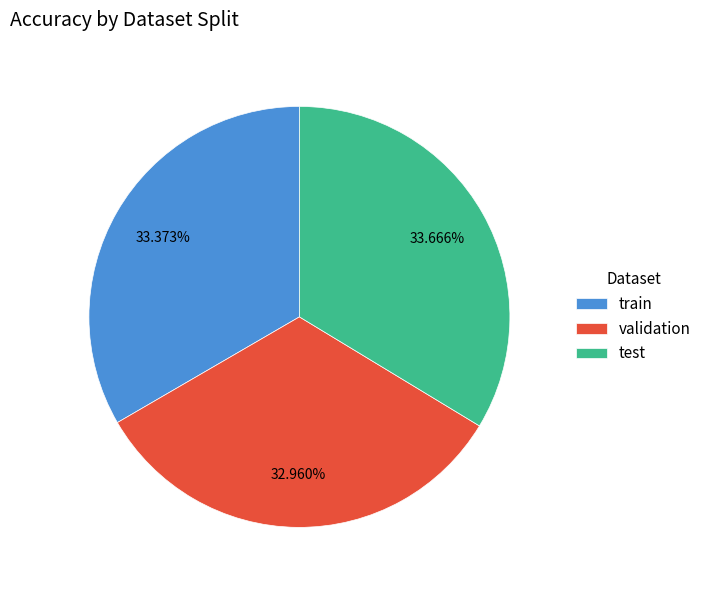

Which has a higher value, test or validation?

test